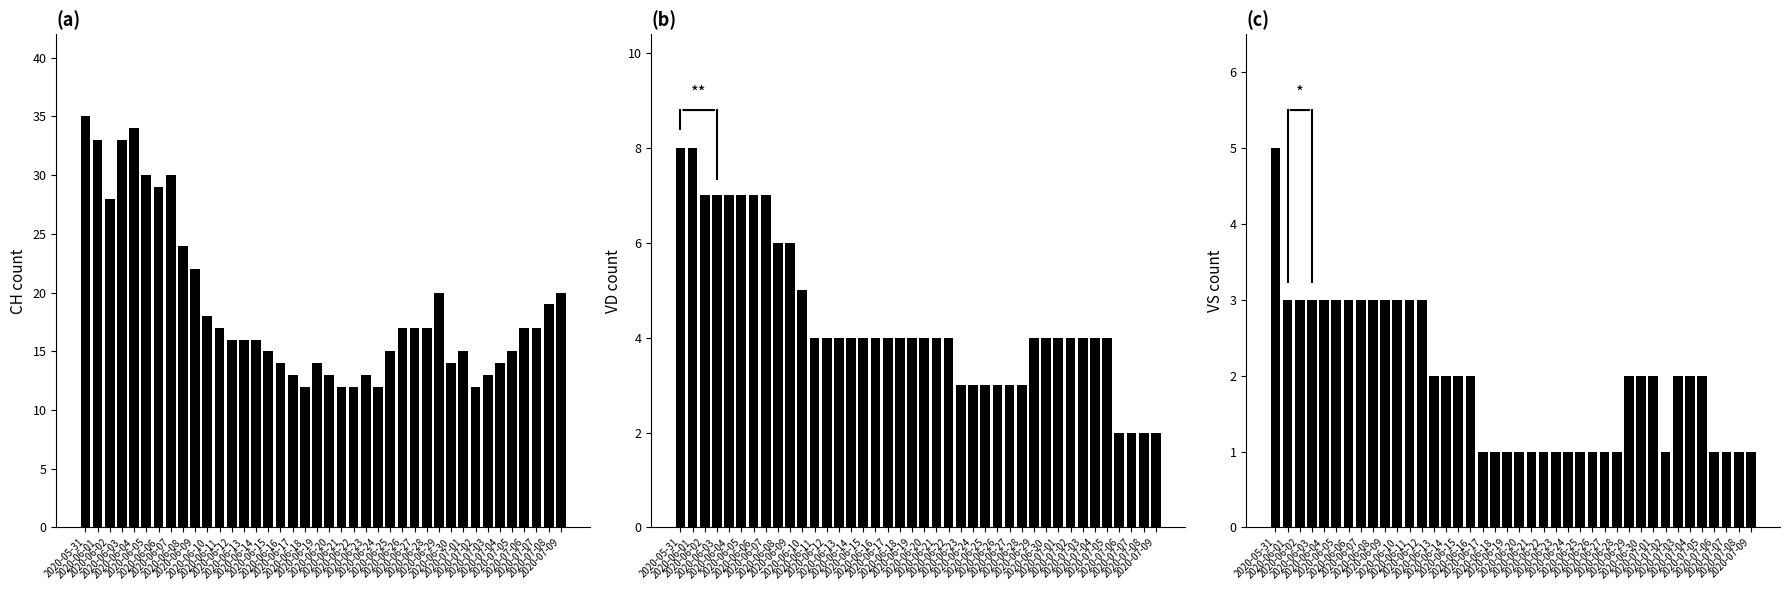

Rank the categories by CH value from lowest to highest.

2020-06-18, 2020-06-21, 2020-06-22, 2020-06-24, 2020-07-02, 2020-06-17, 2020-06-20, 2020-06-23, 2020-07-03, 2020-06-16, 2020-06-19, 2020-06-30, 2020-07-04, 2020-06-15, 2020-06-25, 2020-07-01, 2020-07-05, 2020-06-12, 2020-06-13, 2020-06-14, 2020-06-11, 2020-06-26, 2020-06-27, 2020-06-28, 2020-07-06, 2020-07-07, 2020-06-10, 2020-07-08, 2020-06-29, 2020-07-09, 2020-06-09, 2020-06-08, 2020-06-02, 2020-06-06, 2020-06-05, 2020-06-07, 2020-06-01, 2020-06-03, 2020-06-04, 2020-05-31